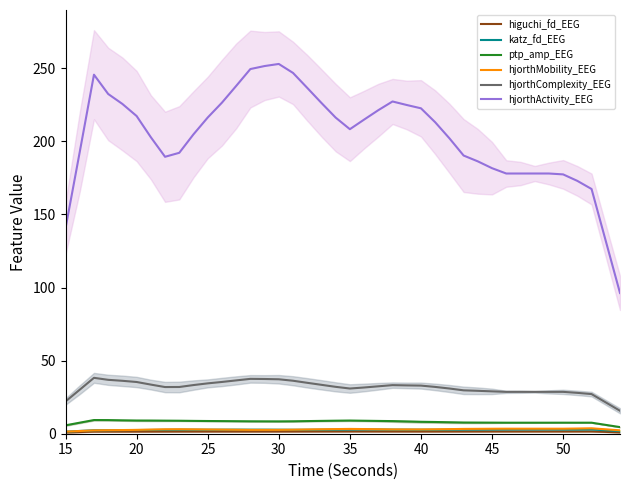

How many values in the katz_fd_EEG series are below 2?

3